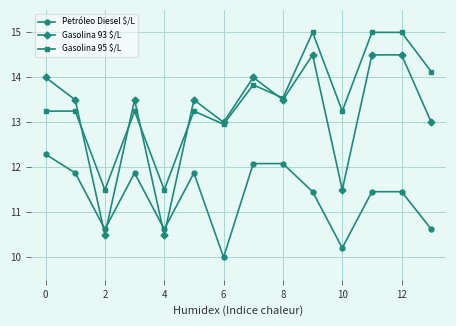

Which series has the largest total across all categories?

Gasolina 95 $/L